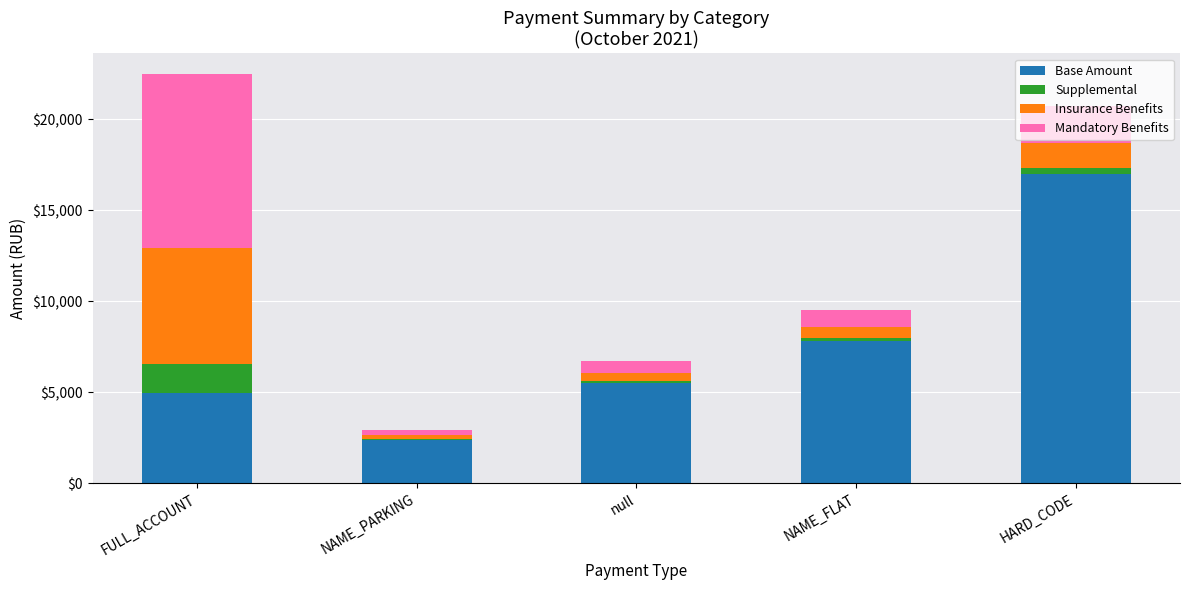

The Base Amount series shows 5478.7 at null. True or false?

True